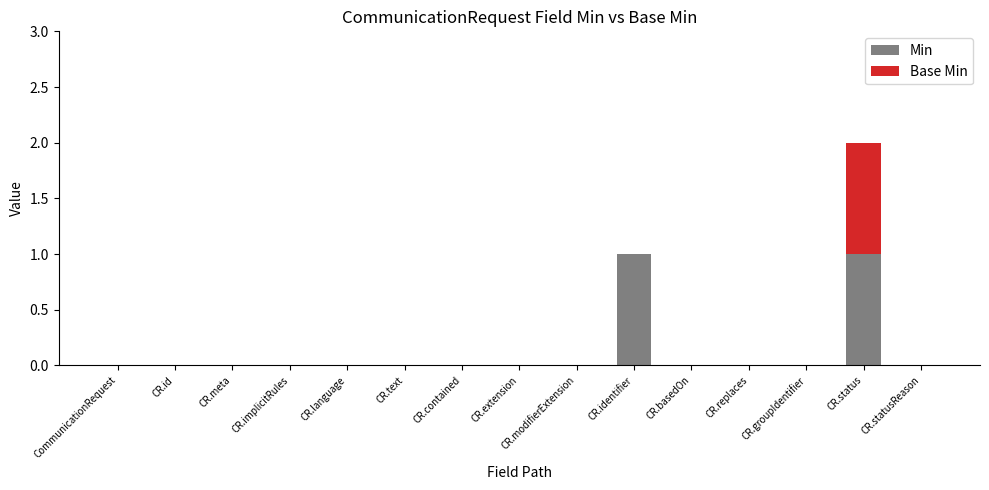

At which category is the sum across all series the highest?

CR.status